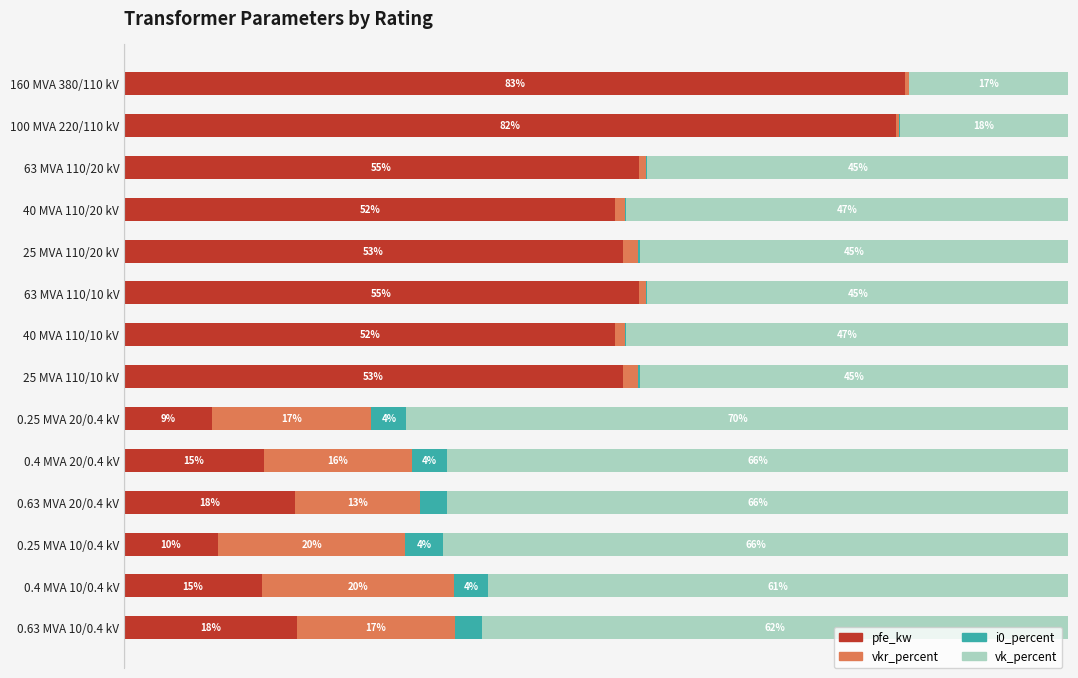

What is the average value of the vk_percent series?

50.0